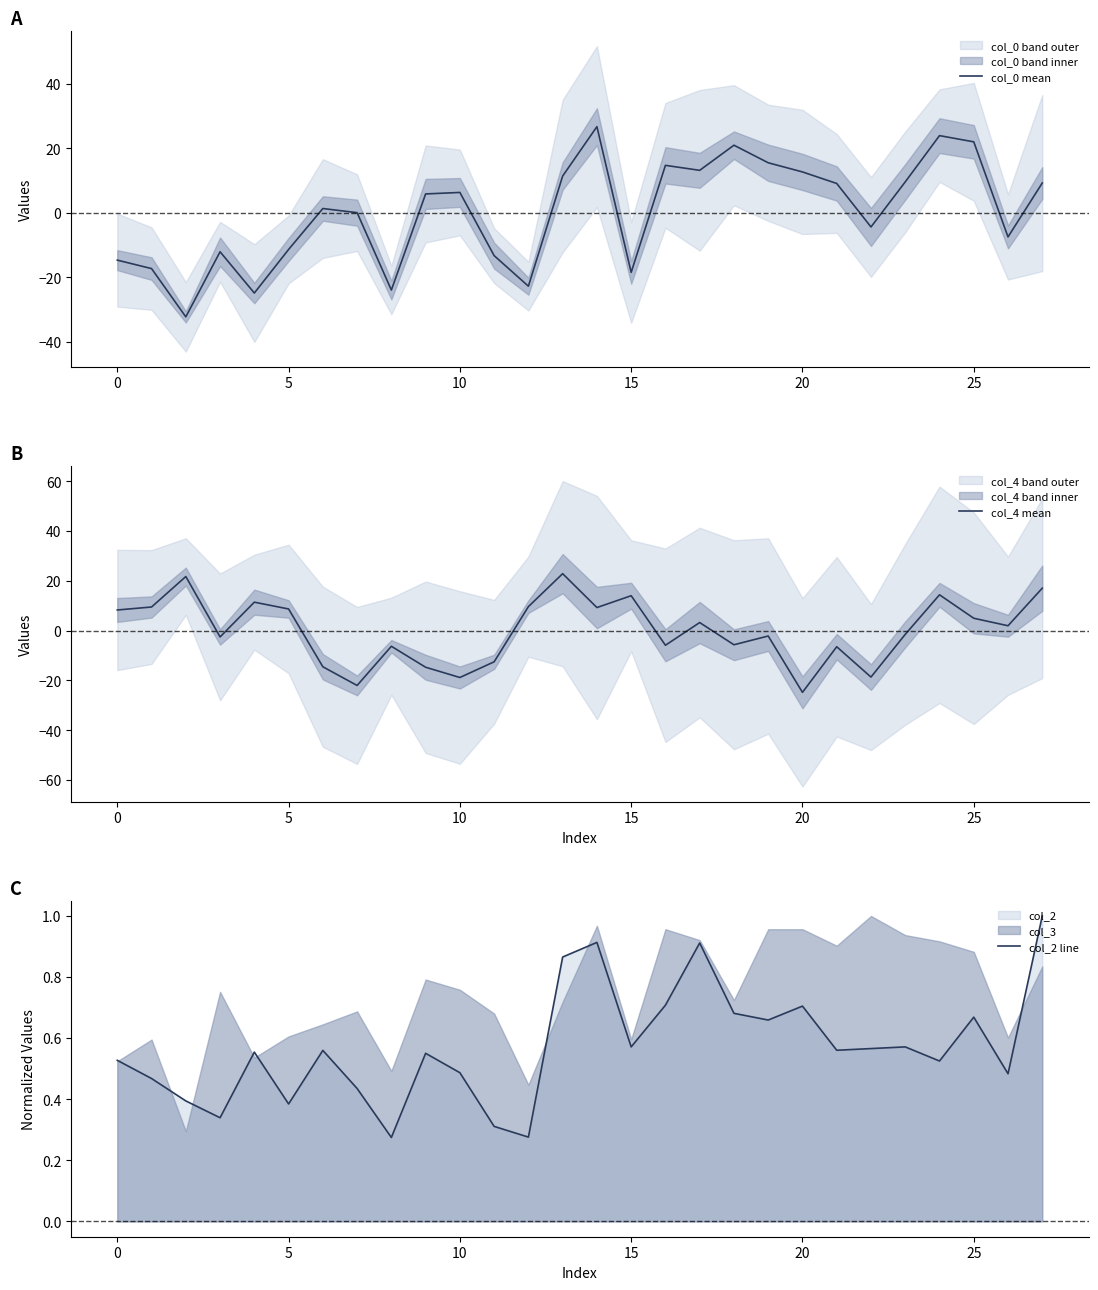

The value of col_4 mean at 0 is 15.0. True or false?

False